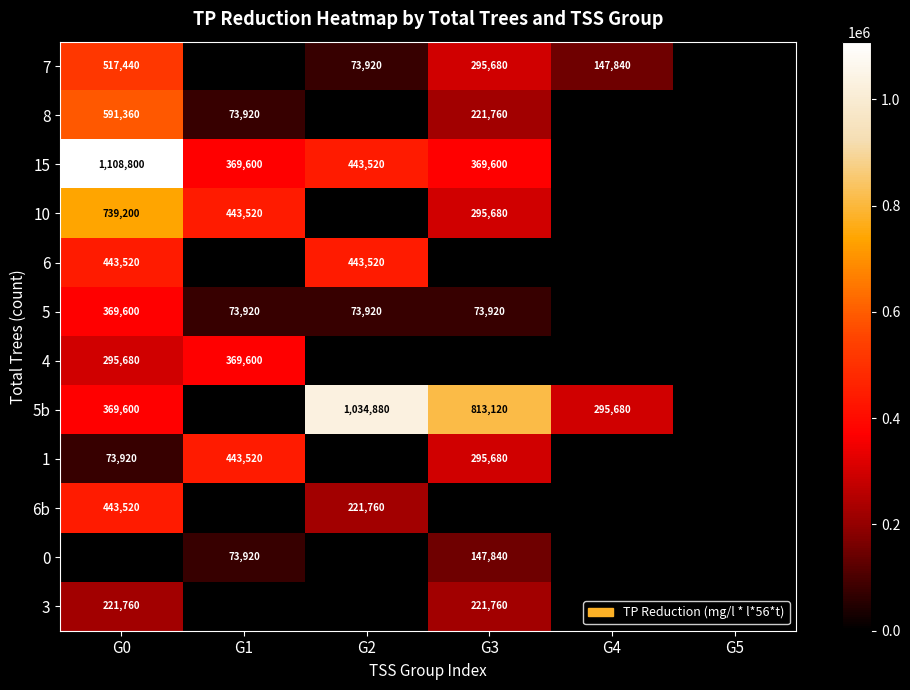

Which label corresponds to the smallest value in the chart?

G1